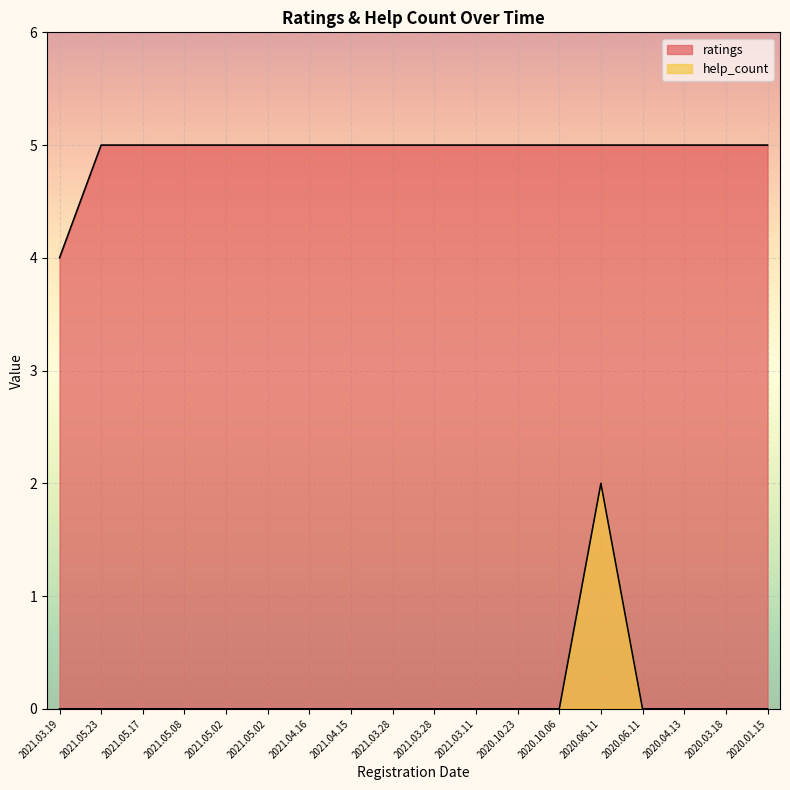

At how many categories does at least one series exceed 4?

17